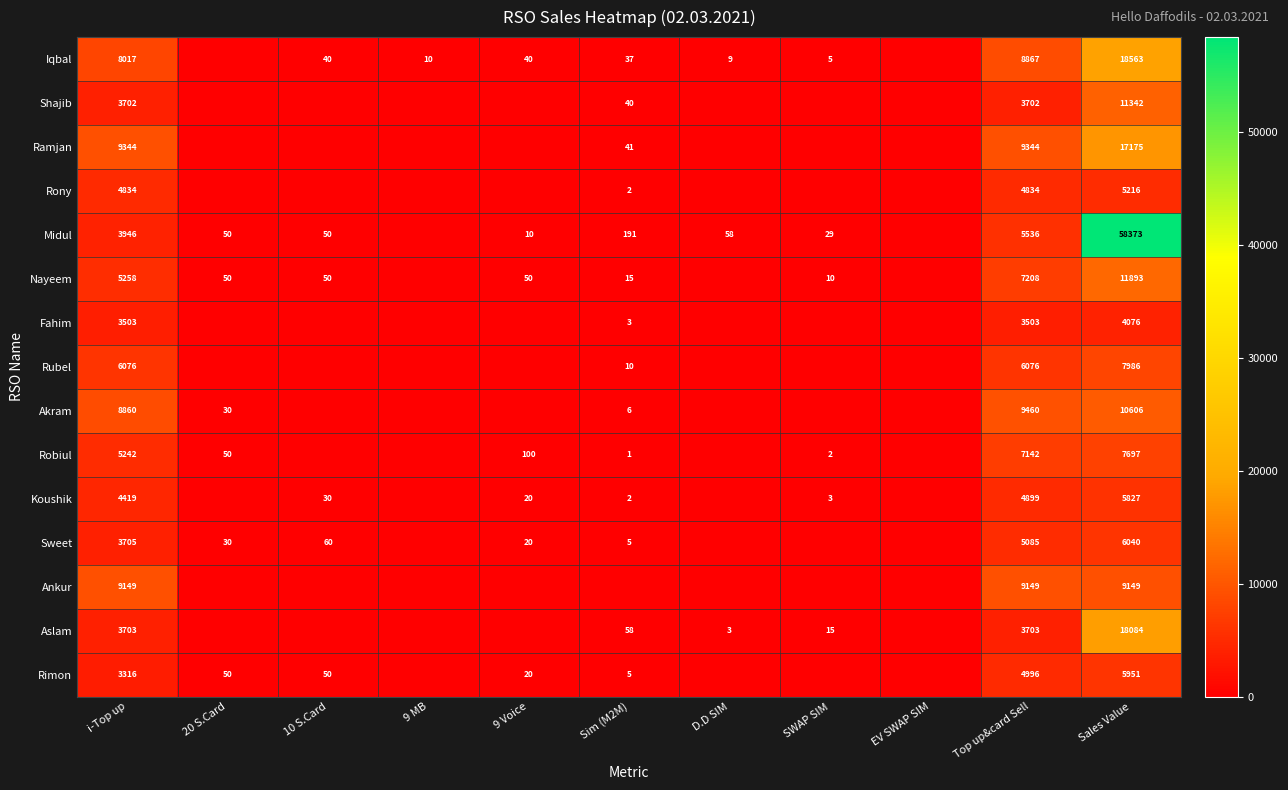

The value of Nayeem at Sim (M2M) is 15. True or false?

True